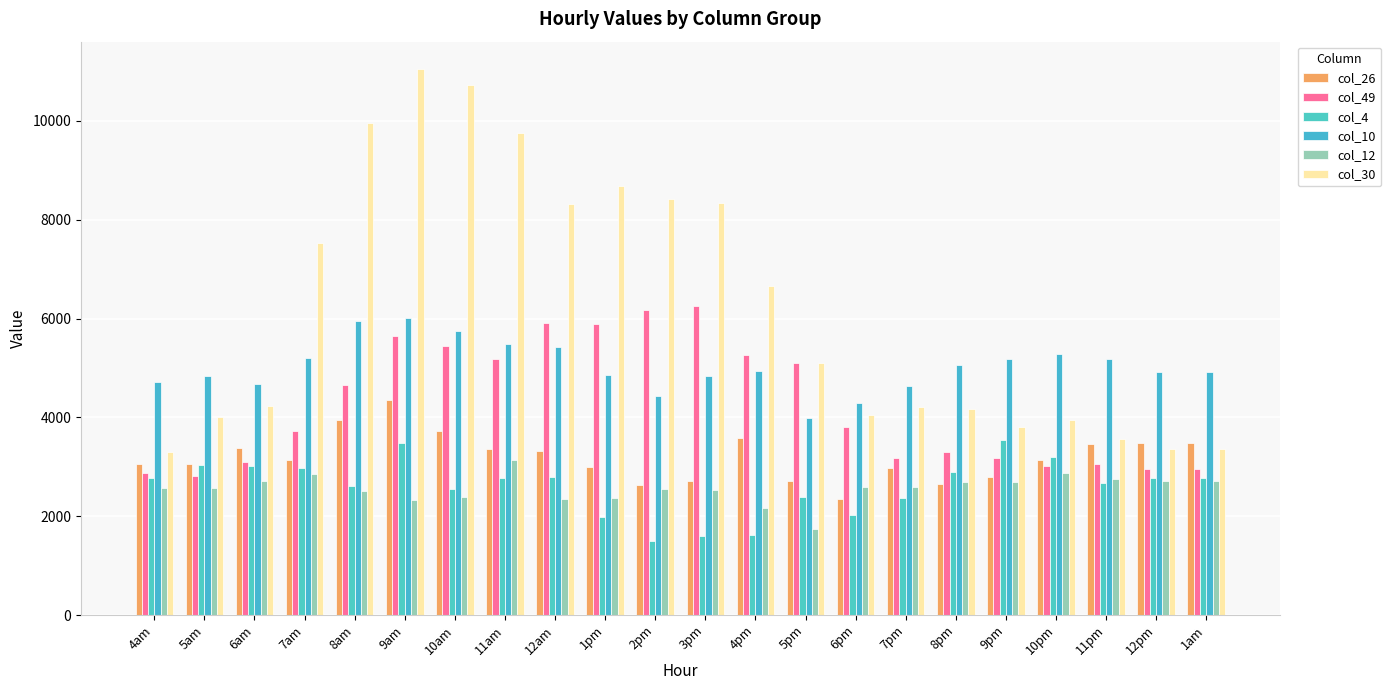

Which label corresponds to the largest value in the chart?

9am